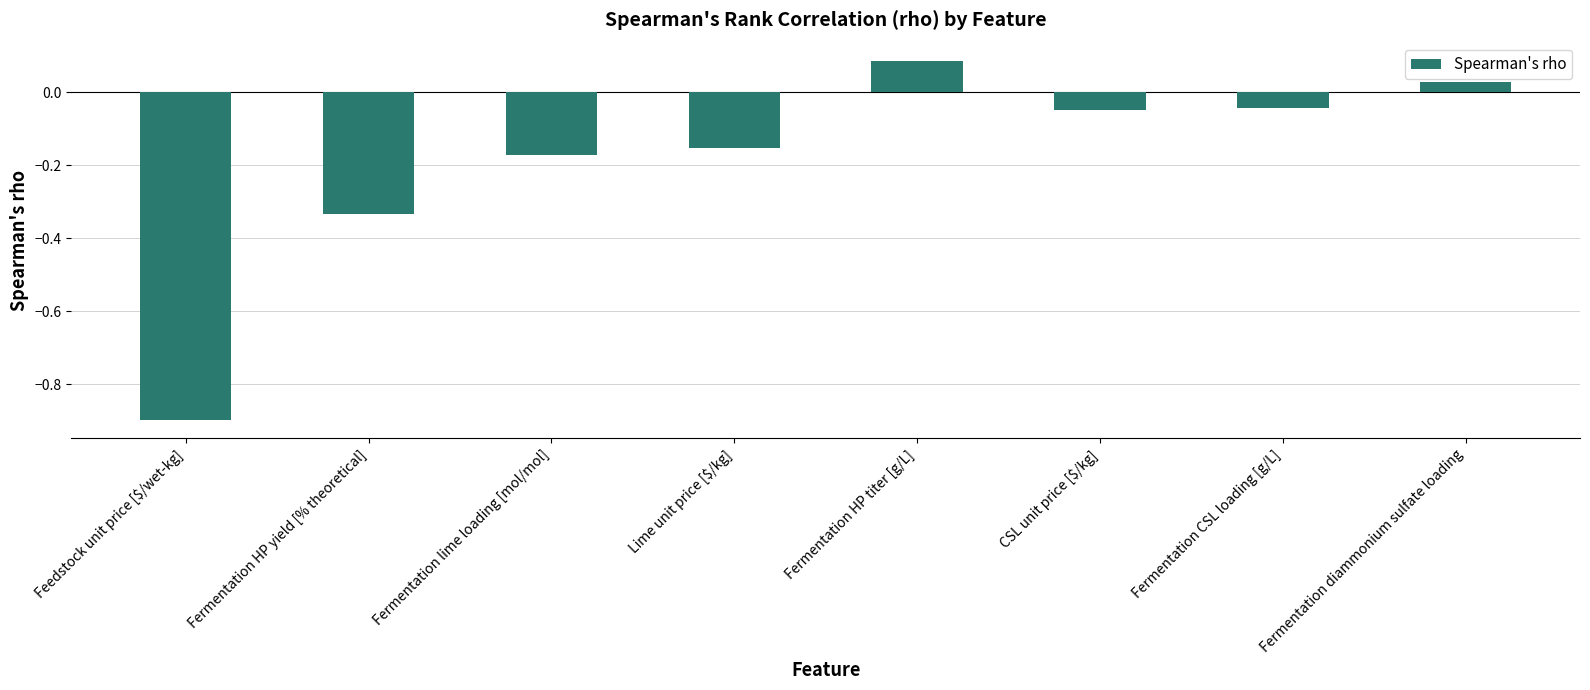

The chart shows a value of -0.1 at CSL unit price [$/kg]. True or false?

False